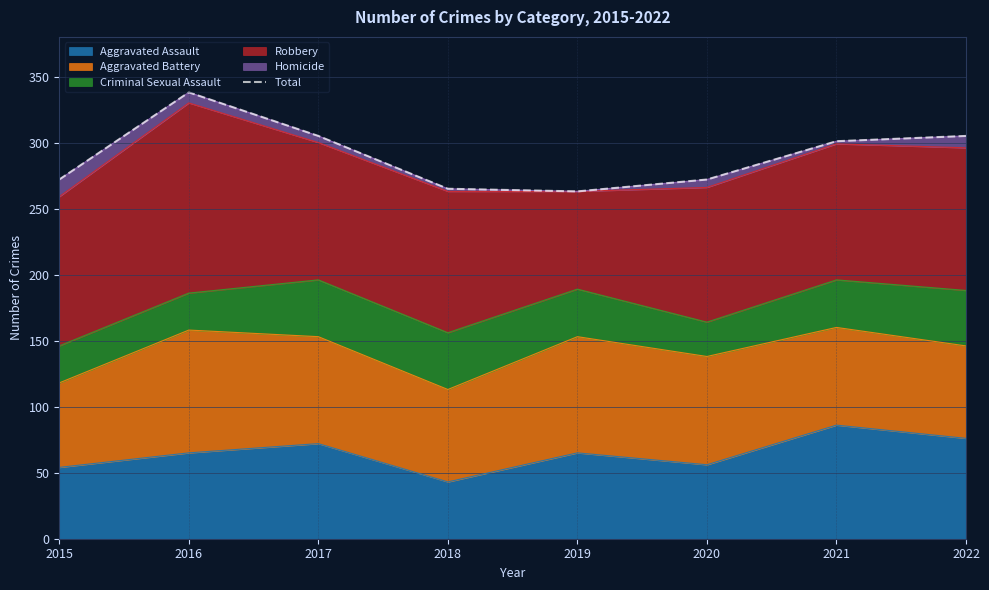

How many values are below 301?

4